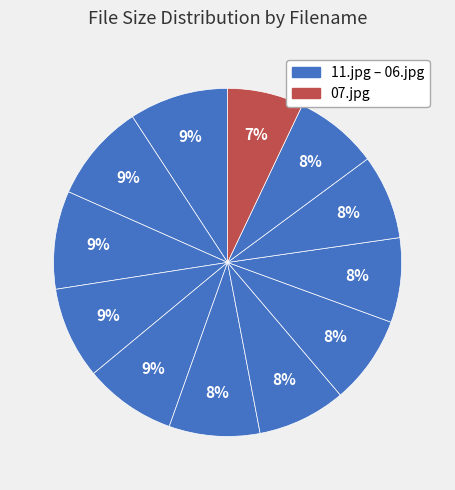

How many segments does this pie chart have?

12